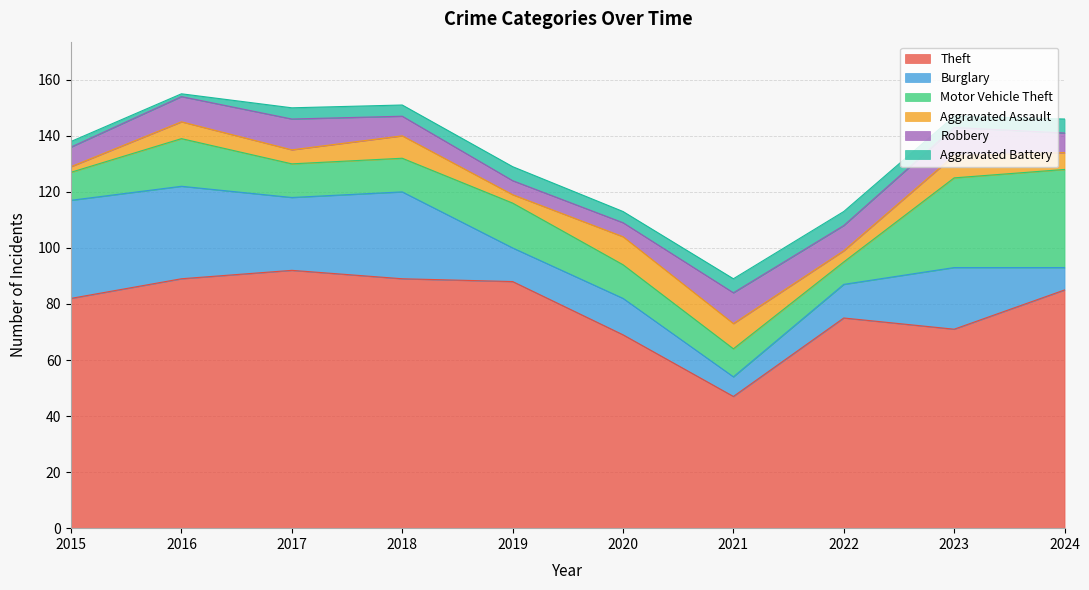

Reading right to left, list all the values displayed in this chart.

Theft: 85	71	75	47	69	88	89	92	89	82
Burglary: 8	22	12	7	13	12	31	26	33	35
Motor Vehicle Theft: 35	32	8	10	12	16	12	12	17	10
Aggravated Assault: 6	8	4	9	10	3	8	5	6	2
Robbery: 7	10	9	11	5	5	7	11	9	7
Aggravated Battery: 5	4	5	5	4	5	4	4	1	2